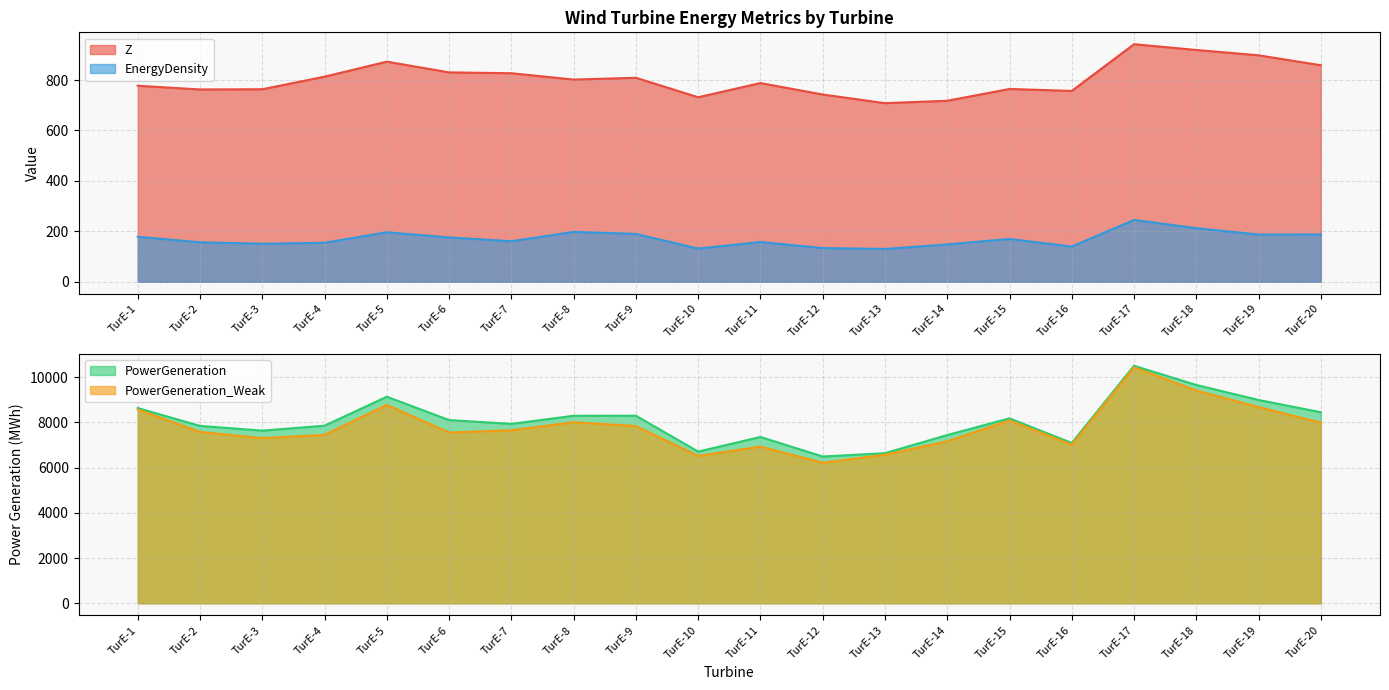

What are all the series names shown in the legend?

Z, EnergyDensity, PowerGeneration, PowerGeneration_Weak